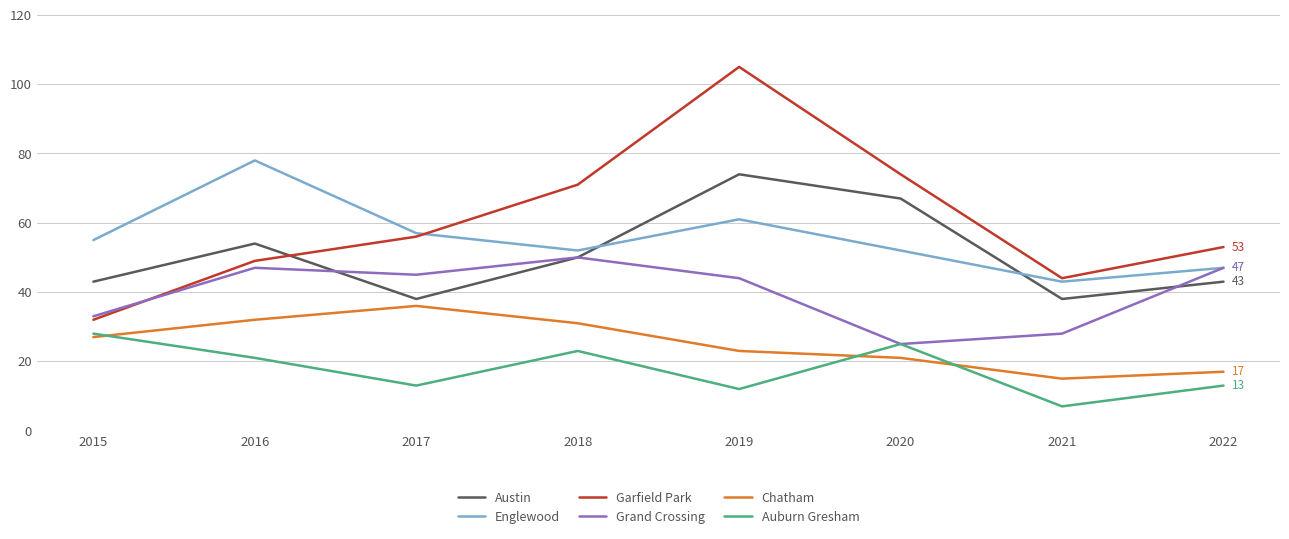

List the series in order of their peak value, highest first.

Garfield Park, Englewood, Austin, Grand Crossing, Chatham, Auburn Gresham